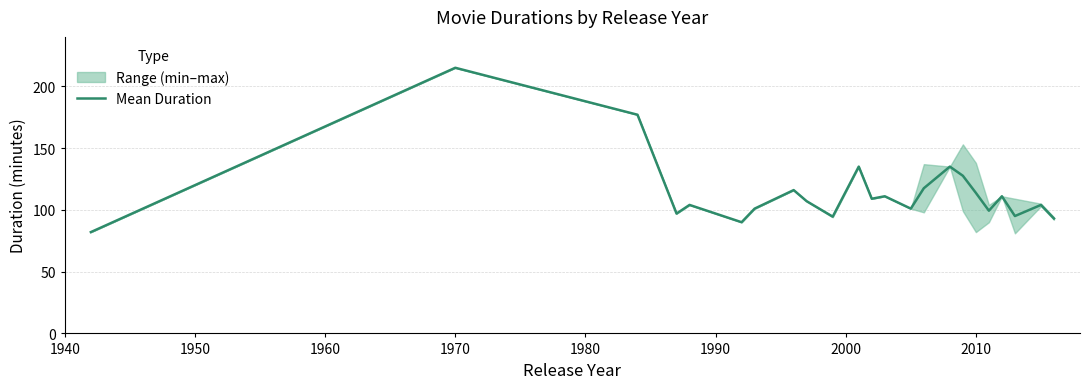

The chart shows a value of 29.7 at 21. True or false?

False